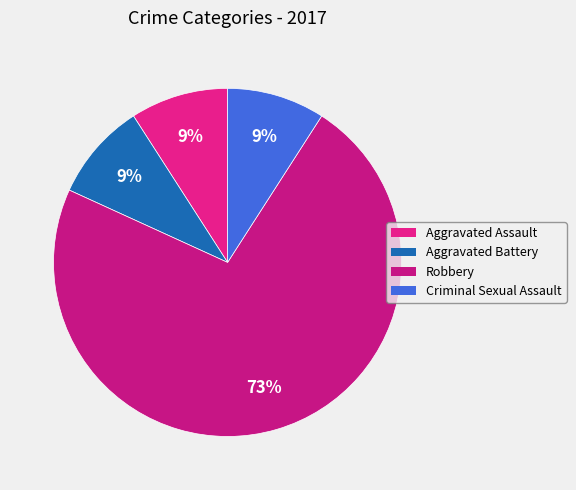

The Criminal Sexual Assault slice represents 9% of the pie. True or false?

True